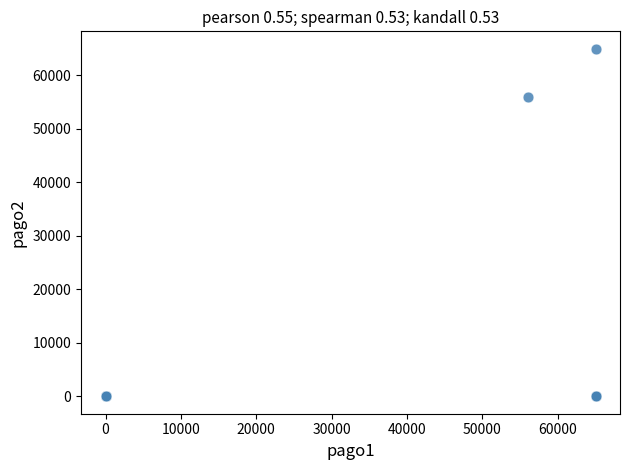

What Y value in the scatter plot is closest to 32500?

56000